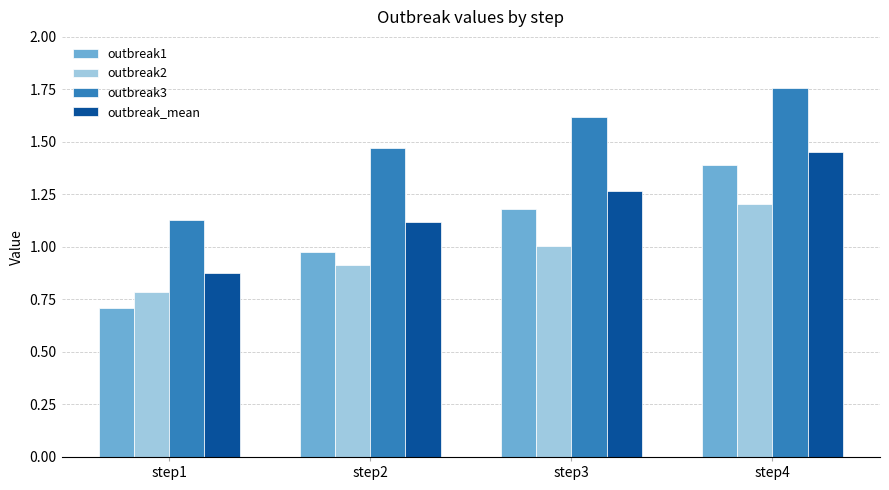

What is the difference between the second highest and minimum values in the outbreak1 series?

0.5